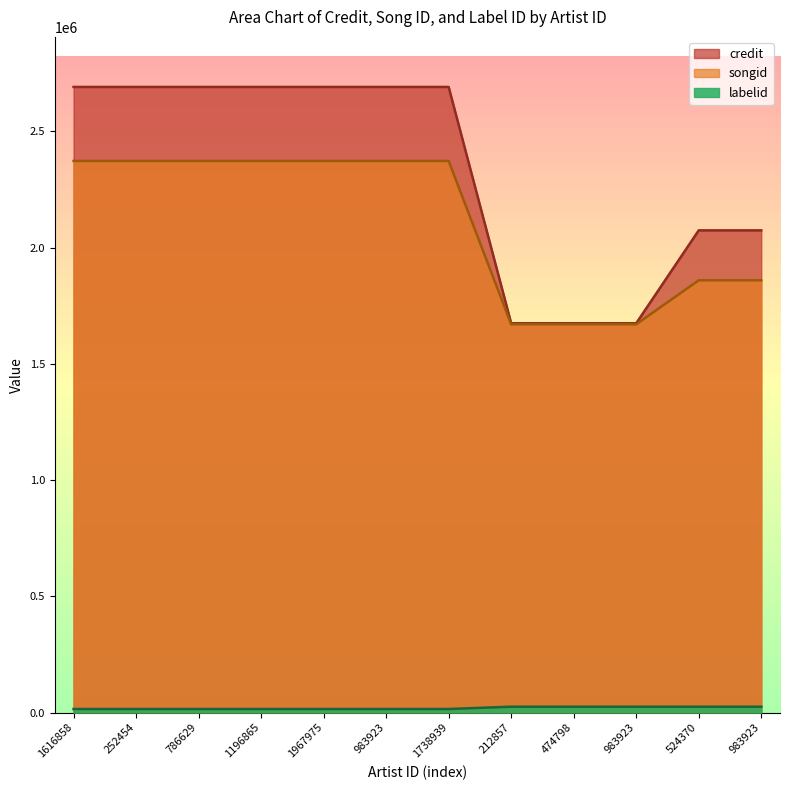

How many values in the labelid series exceed 15061?

5